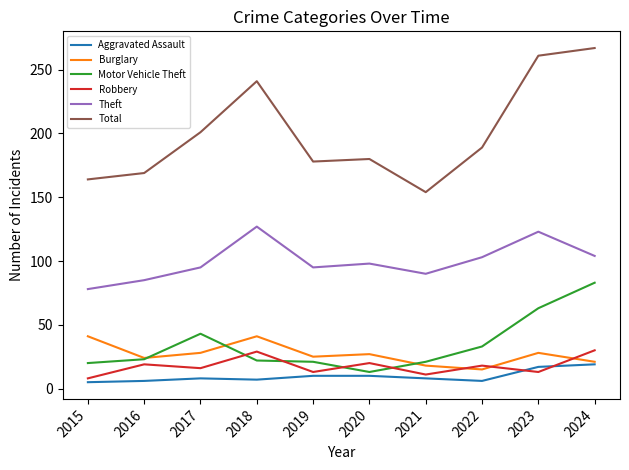

Which series has the largest total across all categories?

Total